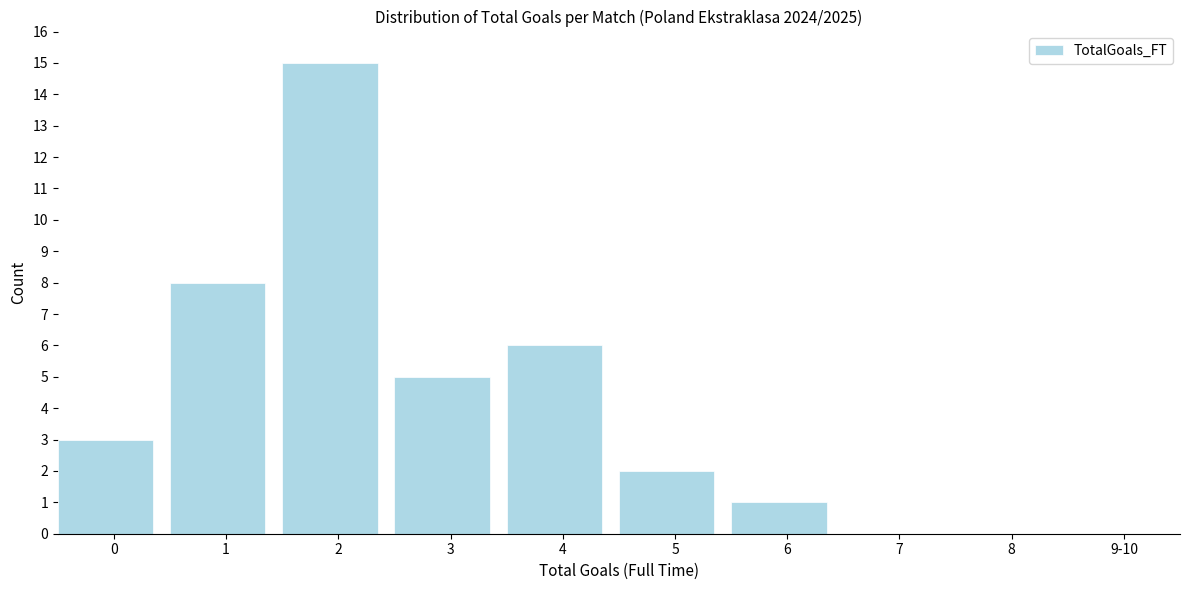

Reading right to left, what are all the values shown in this chart?

9-10=0	8=0	7=0	6=1	5=2	4=6	3=5	2=15	1=8	0=3